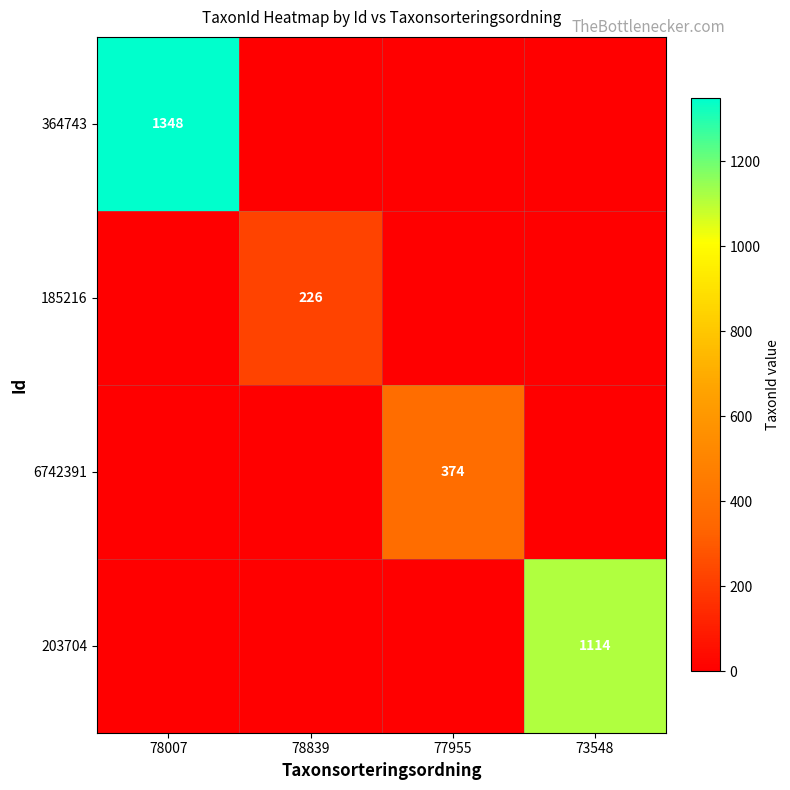

The value of 203704 at 73548 is 1114. True or false?

True